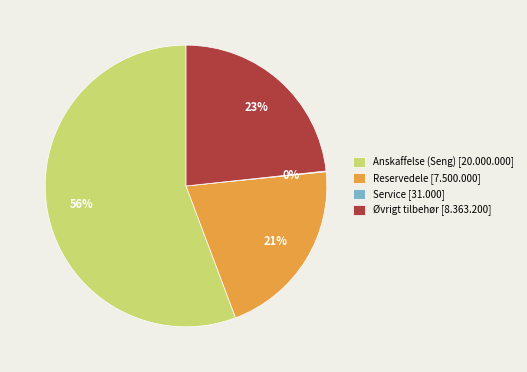

What is the ratio of the value at Anskaffelse (Seng) to the value at Øvrigt tilbehør?

2.4